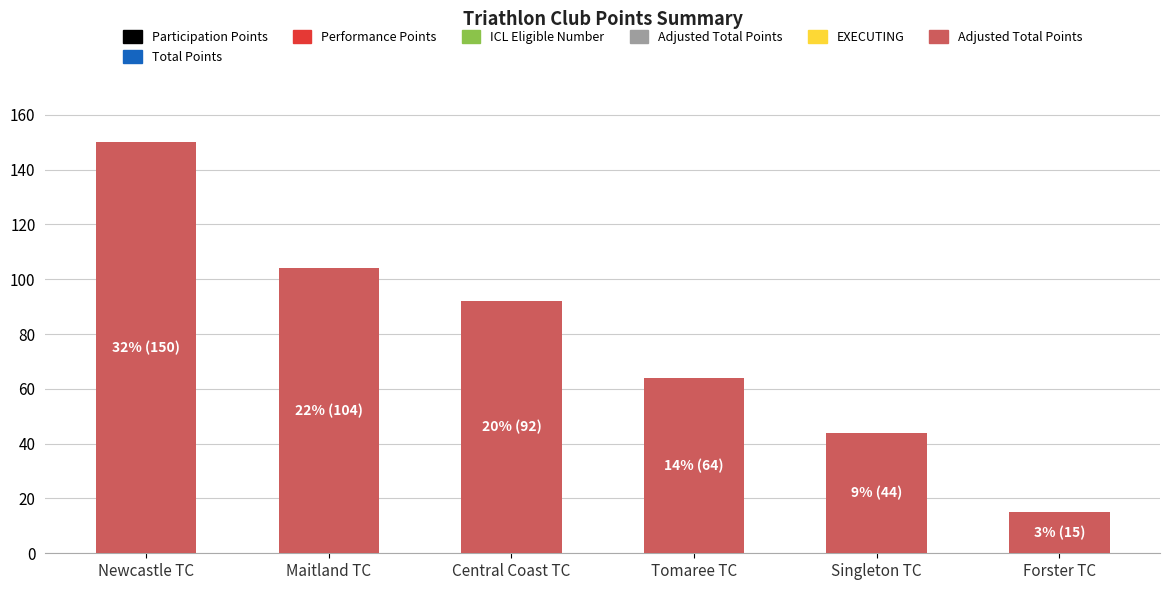

Reading left to right, what are all the values shown in this chart?

Newcastle TC=150	Maitland TC=104	Central Coast TC=92	Tomaree TC=64	Singleton TC=44	Forster TC=15